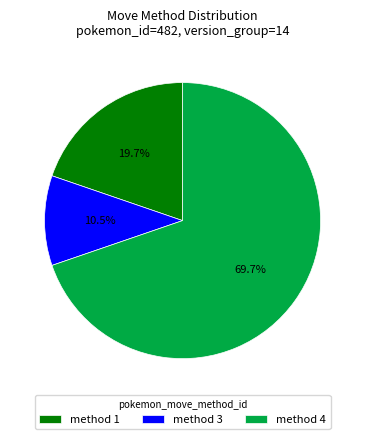

Which slice represents more than half of the pie?

method 4